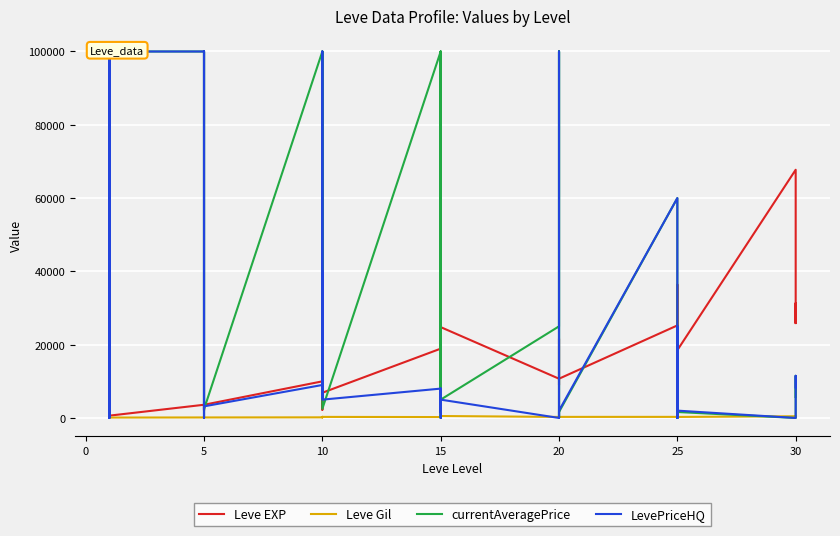

In Leve Gil, how many points are lower than both neighbors (excluding endpoints)?

11